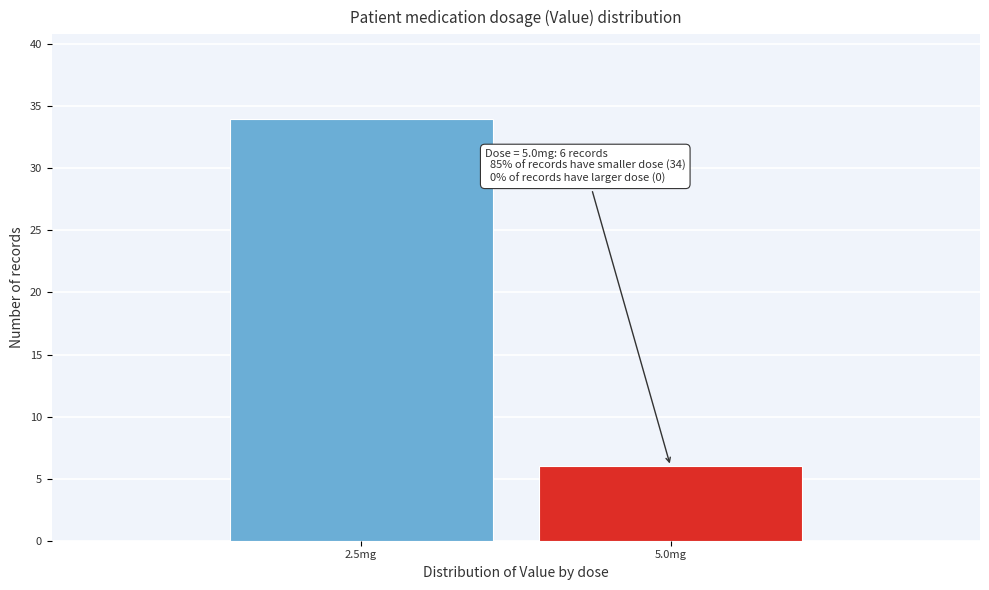

Reading left to right, extract all data points from this chart.

34	6